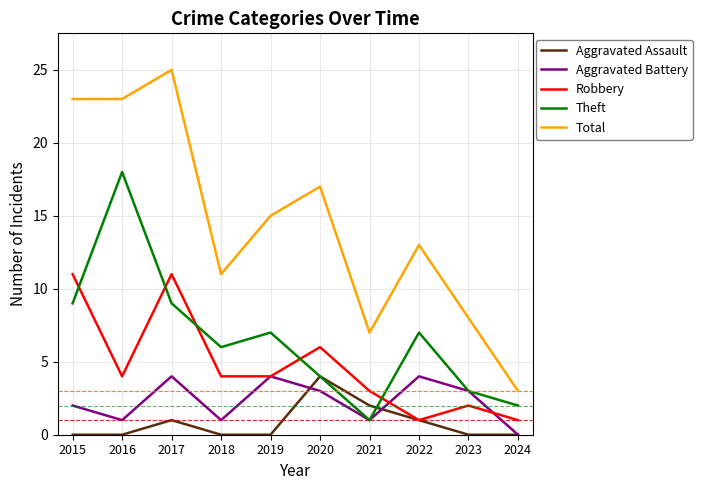

What is the total value across all series at 2016?

46